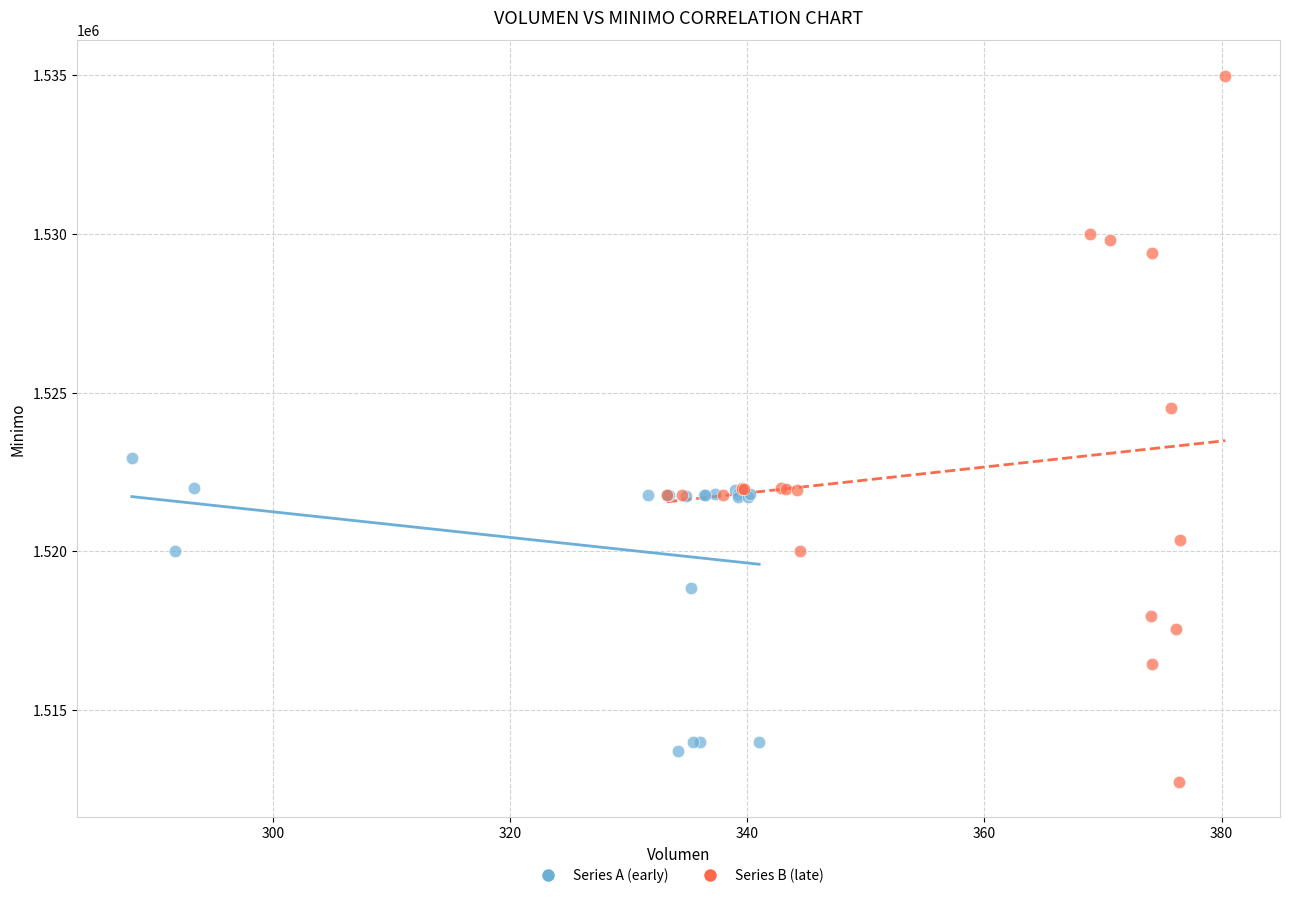

Which series reaches the minimum Y coordinate?

Series B (late)